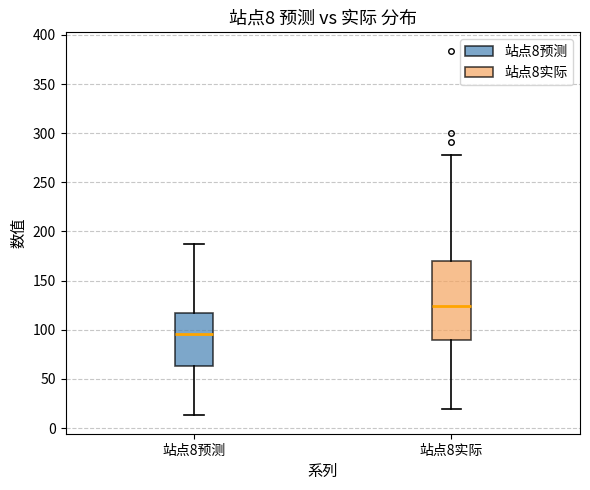

Which box is the tallest, from its lower edge to its upper edge?

站点8实际